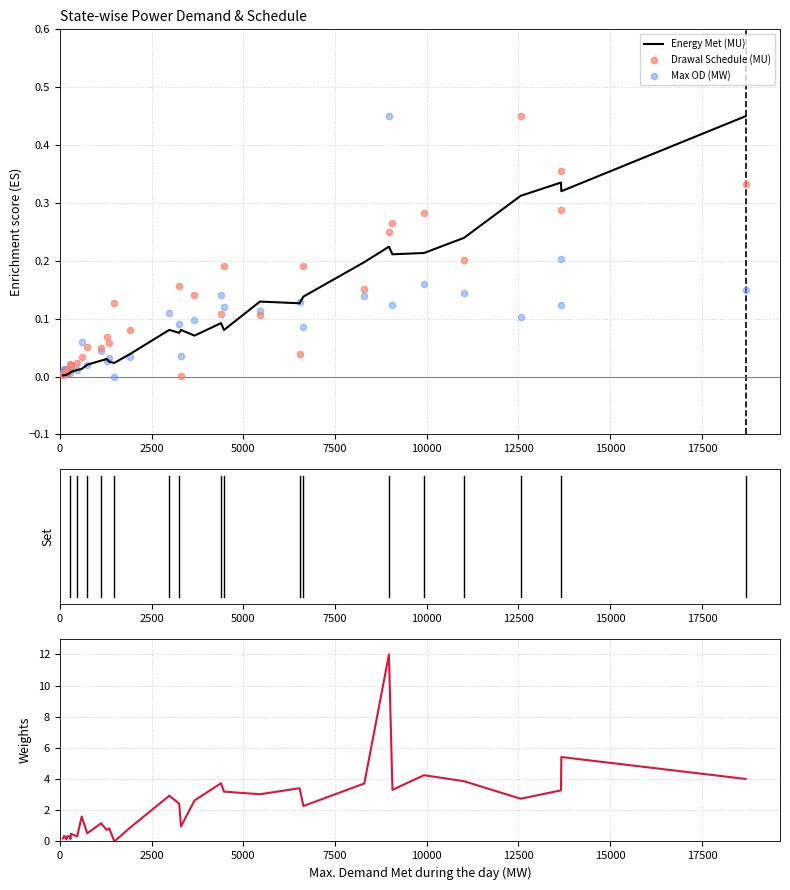

What are all the series names shown in the legend?

Energy Met (MU), Drawal Schedule (MU), Max OD (MW)